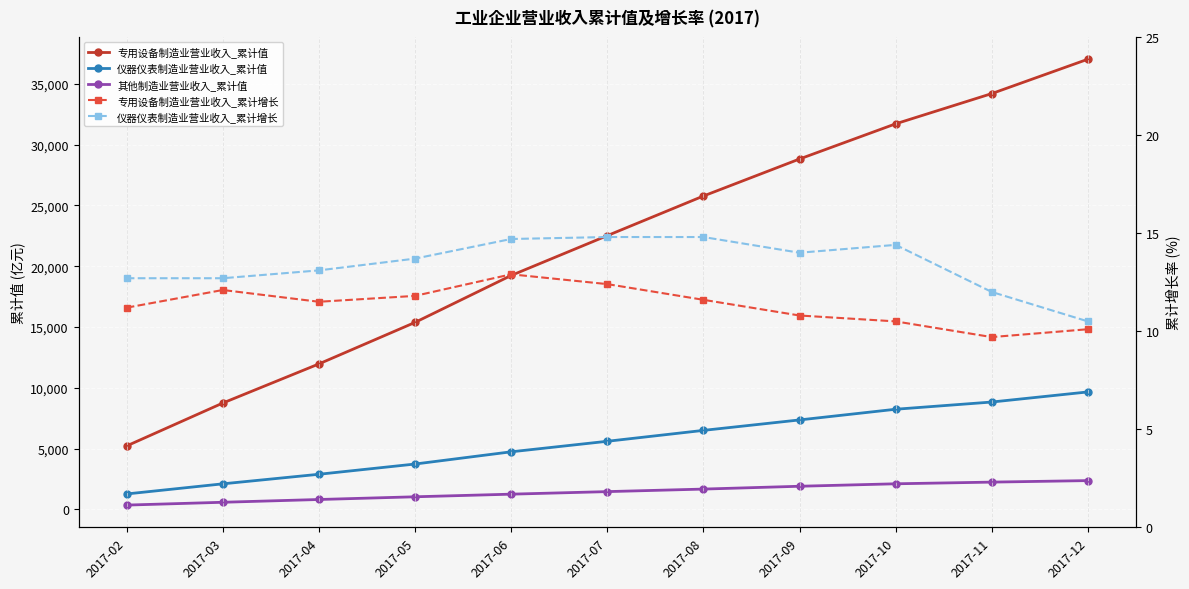

What is the difference between the 专用设备制造业营业收入_累计增长 values at 2017-07 and 2017-05?

0.6